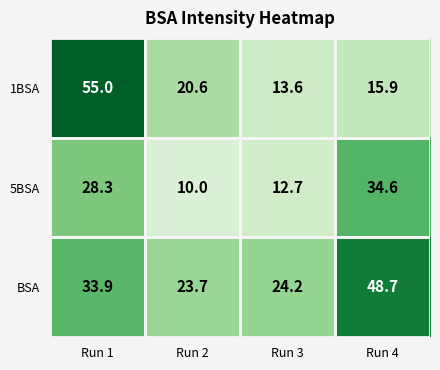

Is it true that 1BSA equals 55.0 at Run 1?

True